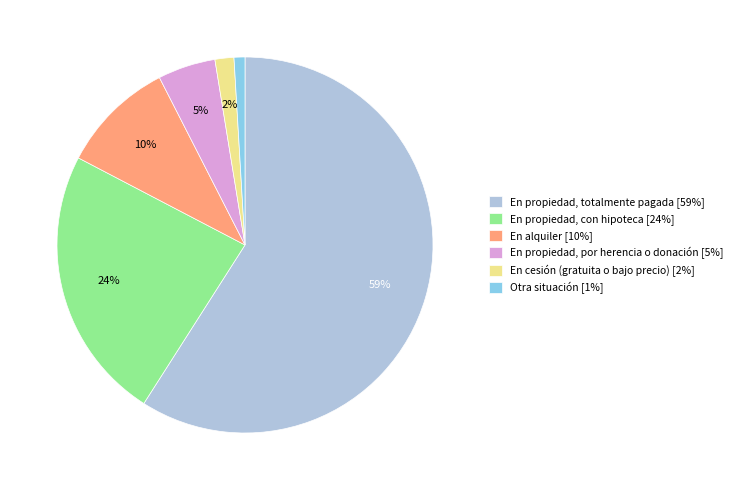

To the nearest percent, what percentage of the pie is Otra situación?

1%